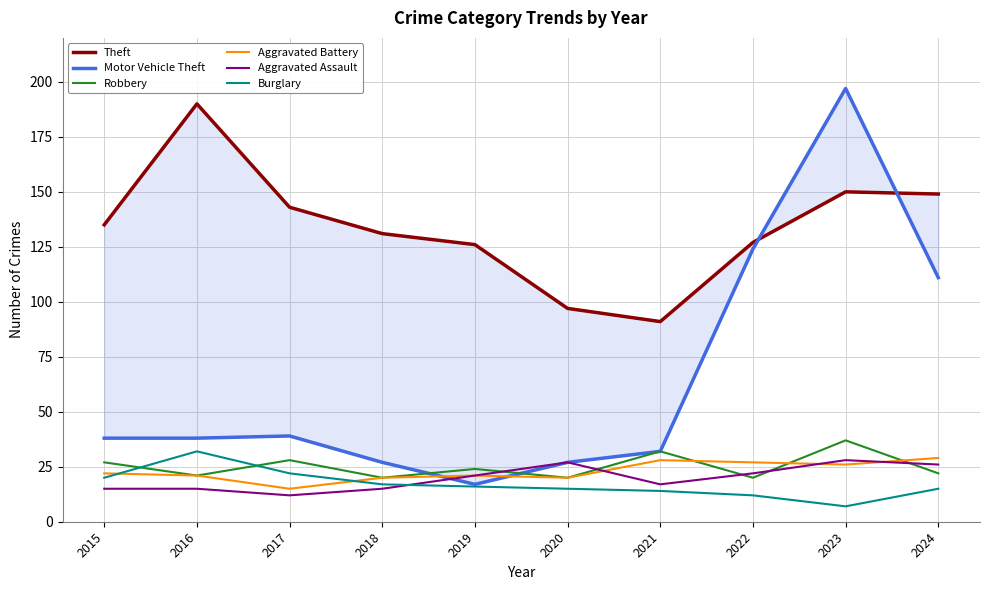

What is the difference between the Theft values at 2017 and 2015?

8